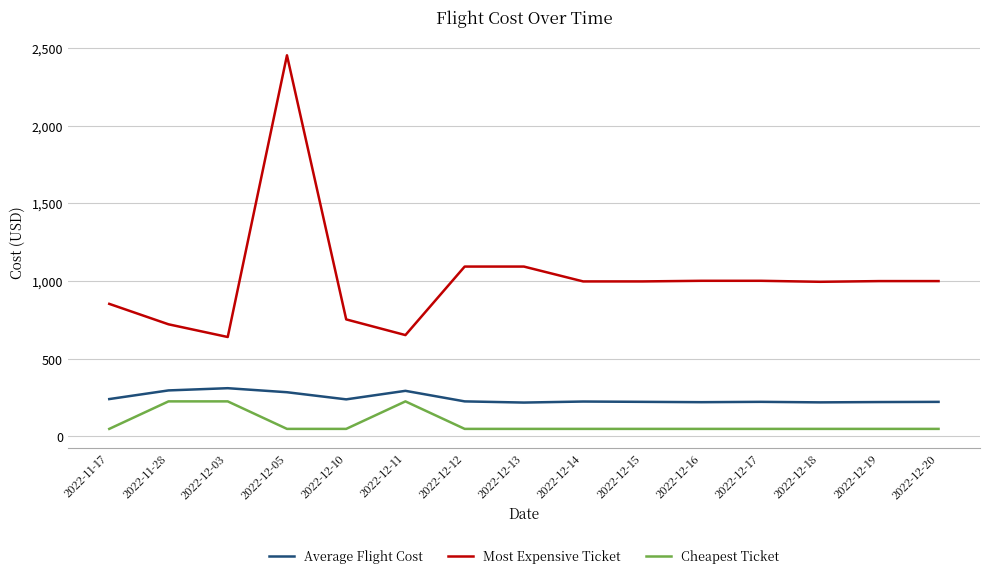

Which label corresponds to the largest value in the chart?

2022-12-05